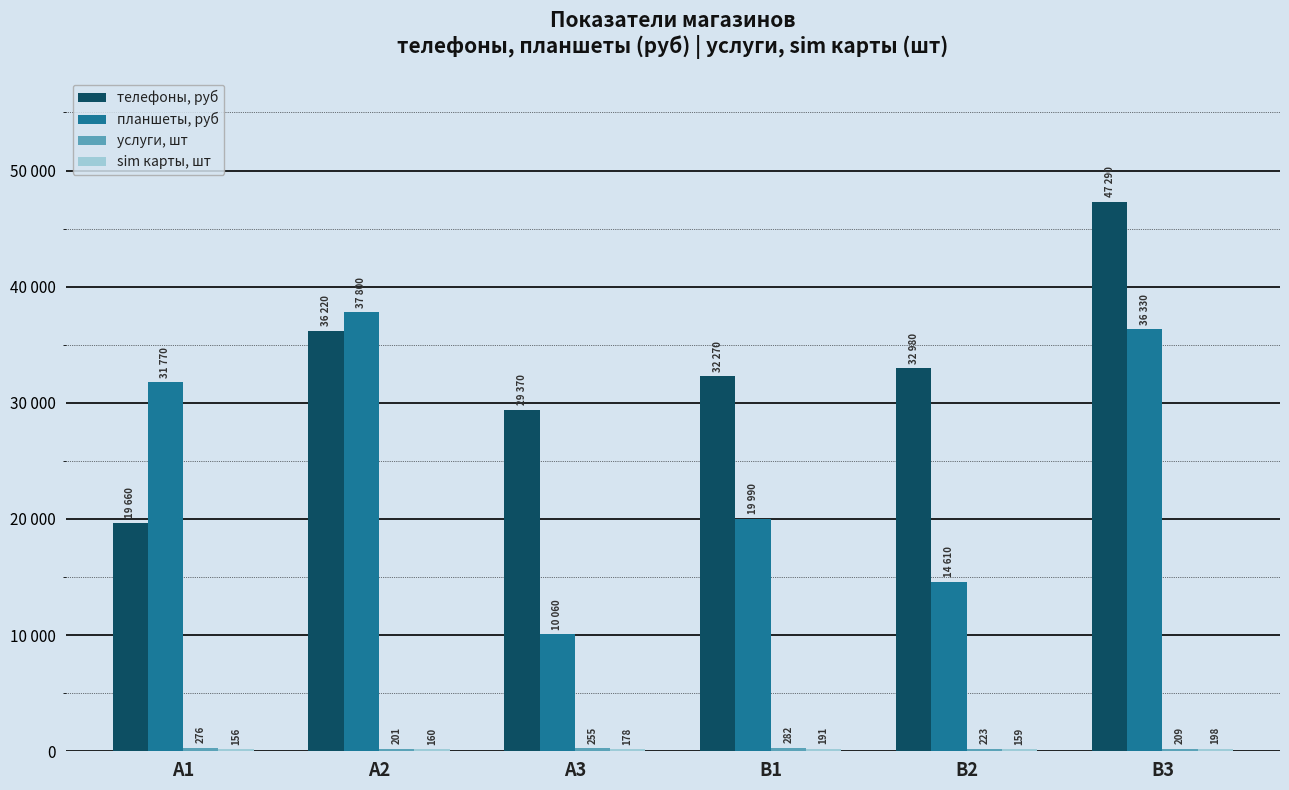

Reading left to right, what are all the values shown in this chart?

телефоны, руб: A1=19660	A2=36220	A3=29370	B1=32270	B2=32980	B3=47290
планшеты, руб: A1=31770	A2=37800	A3=10060	B1=19990	B2=14610	B3=36330
услуги, шт: A1=276	A2=201	A3=255	B1=282	B2=223	B3=209
sim карты, шт: A1=156	A2=160	A3=178	B1=191	B2=159	B3=198